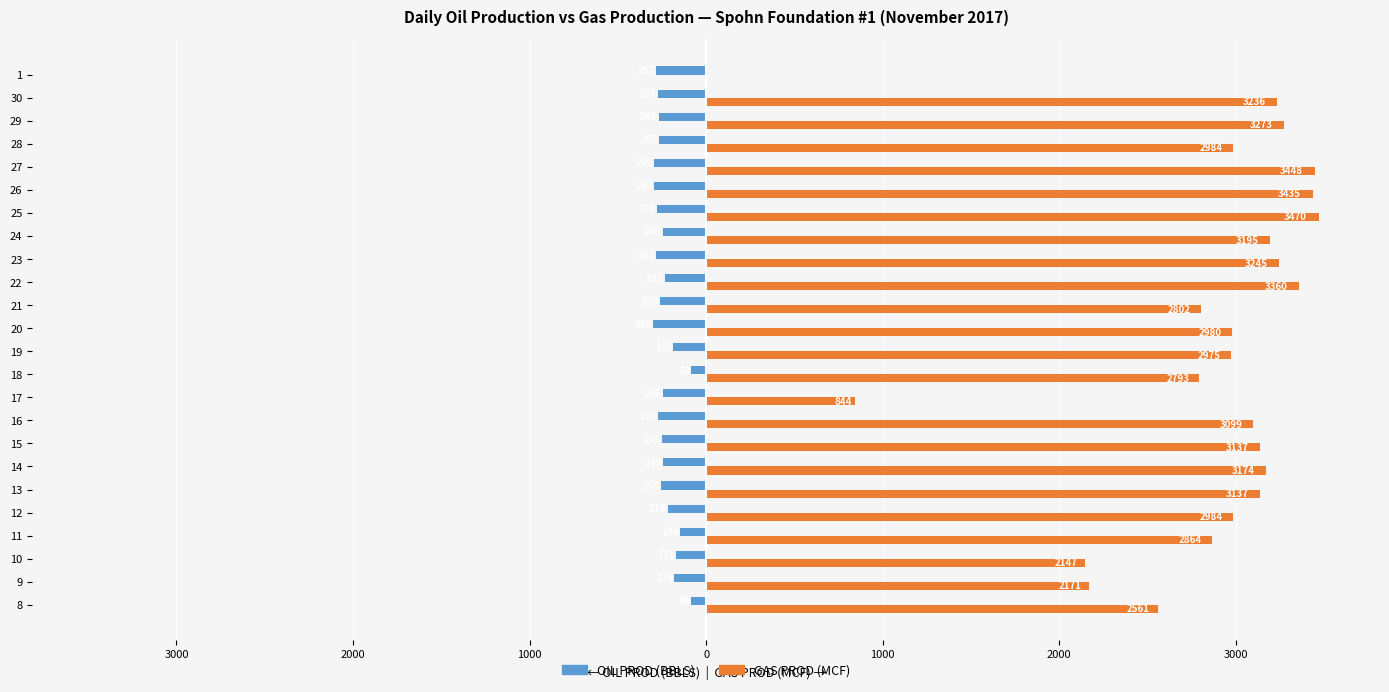

Is it true that GAS PROD (MCF) equals 1388.5 at 27?

False